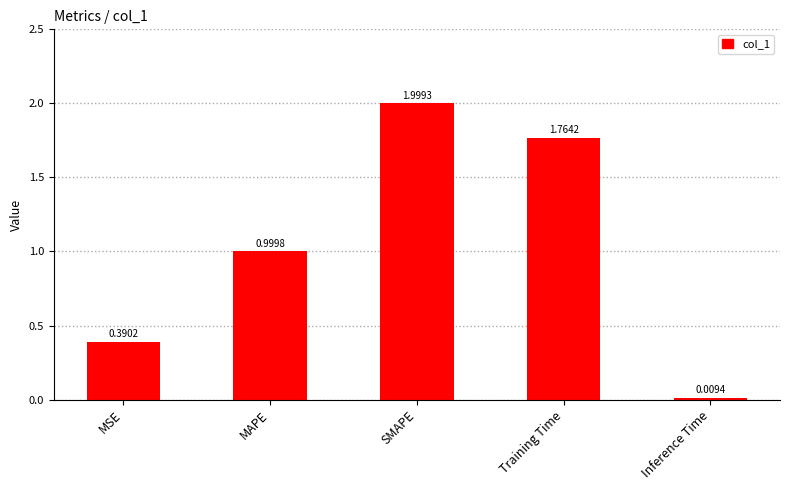

How many bars are there in total?

5